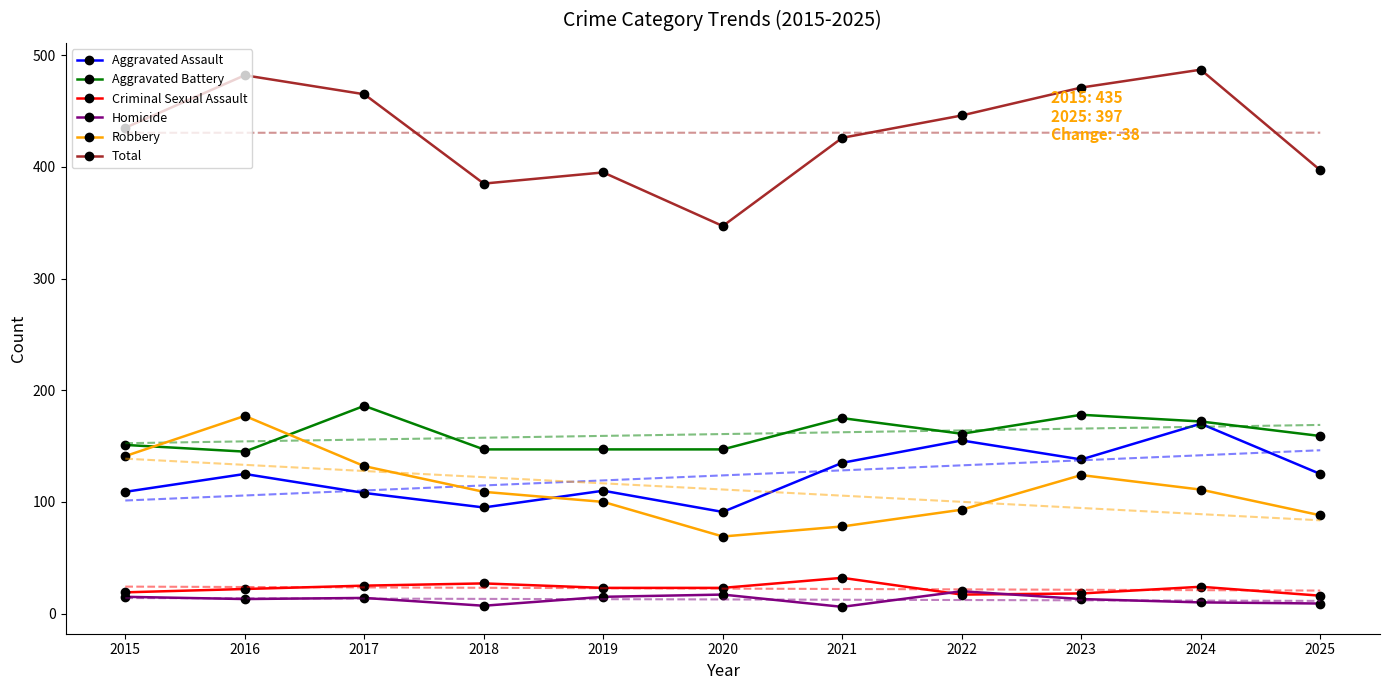

True or false: Total and Criminal Sexual Assault intersect in this chart.

False